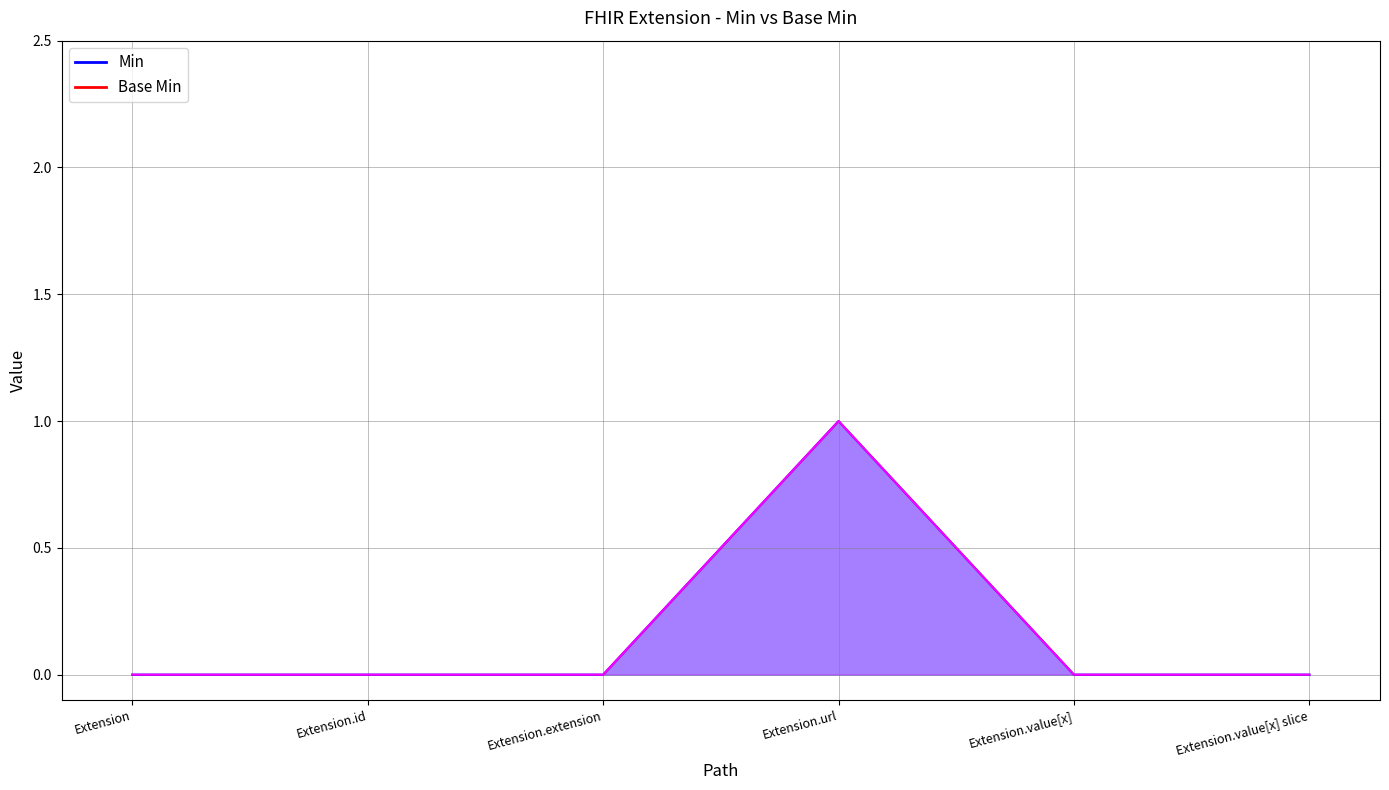

What are all the series names shown in the legend?

Min, Base Min